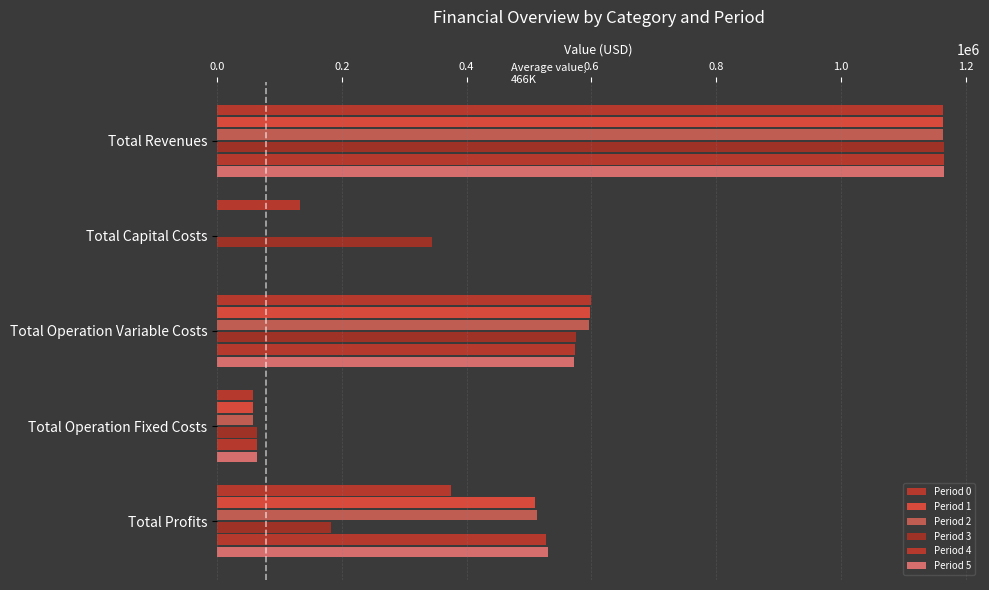

Which series has the largest range (max minus min)?

Period 4